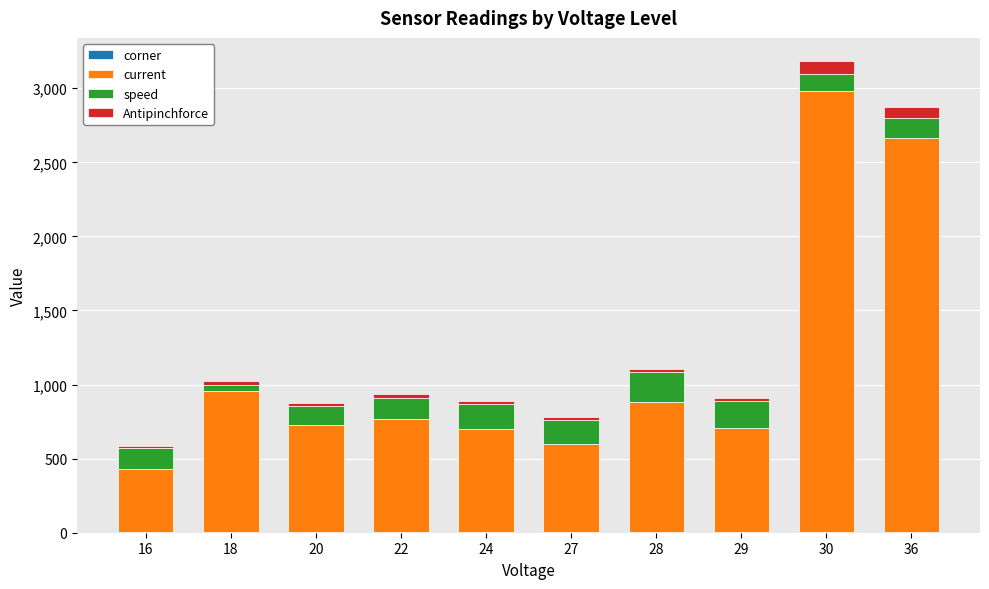

At which category is the sum across all series the highest?

30